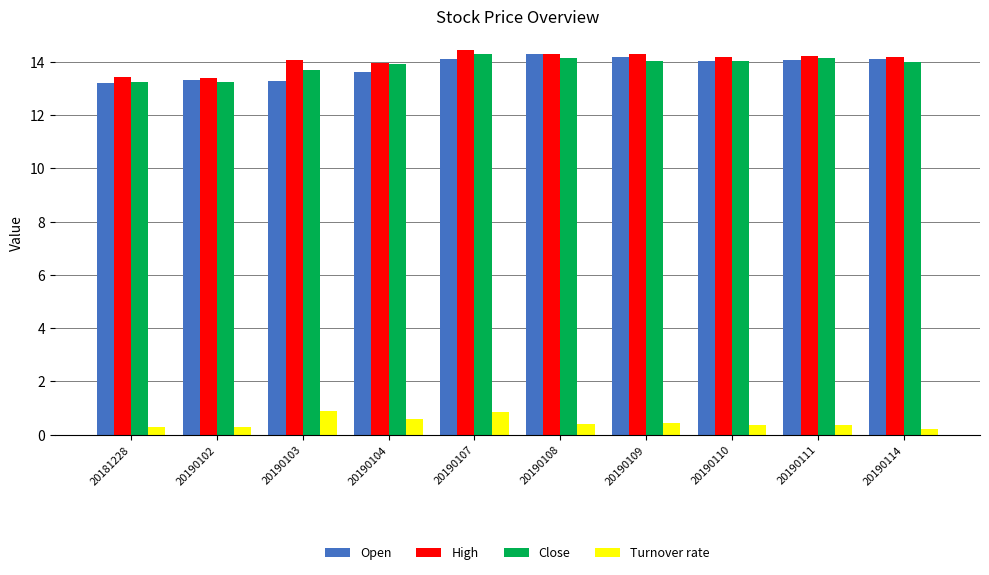

What is the difference between the maximum and minimum values in the Close series?

1.1